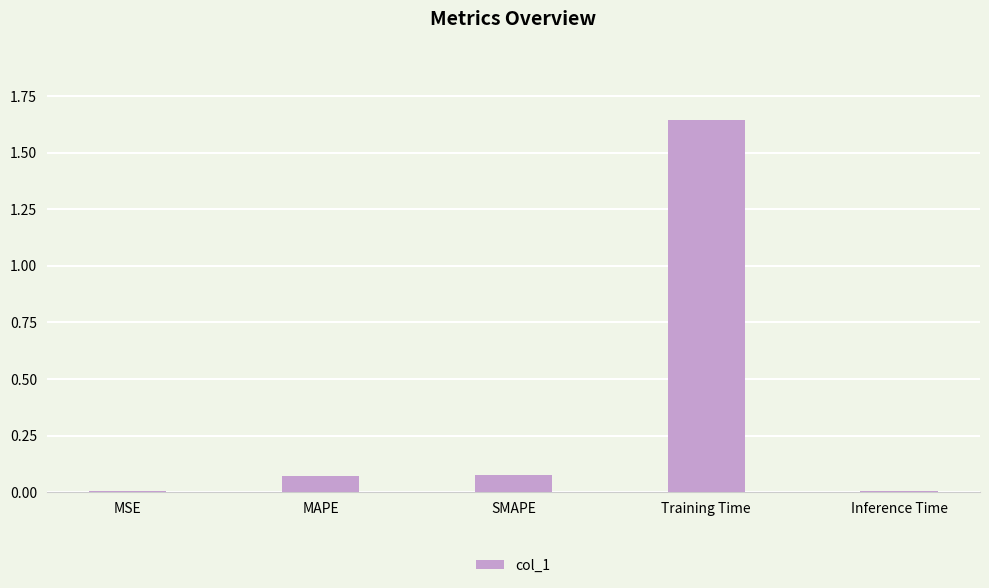

What is the sum of all values?

1.8